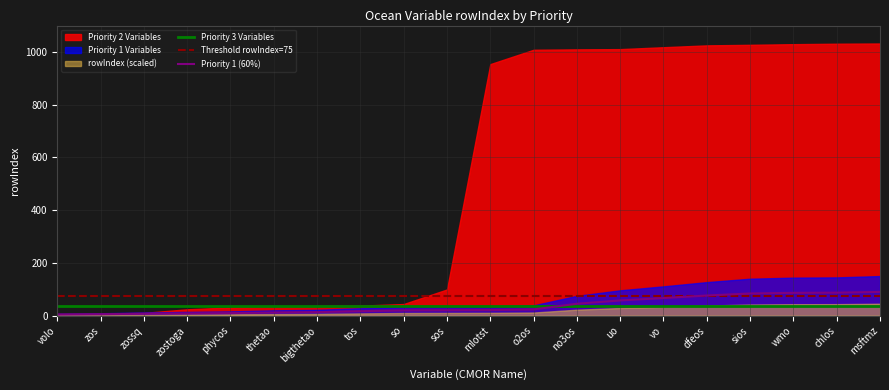

What is the label of the 13th point from the right?

tos